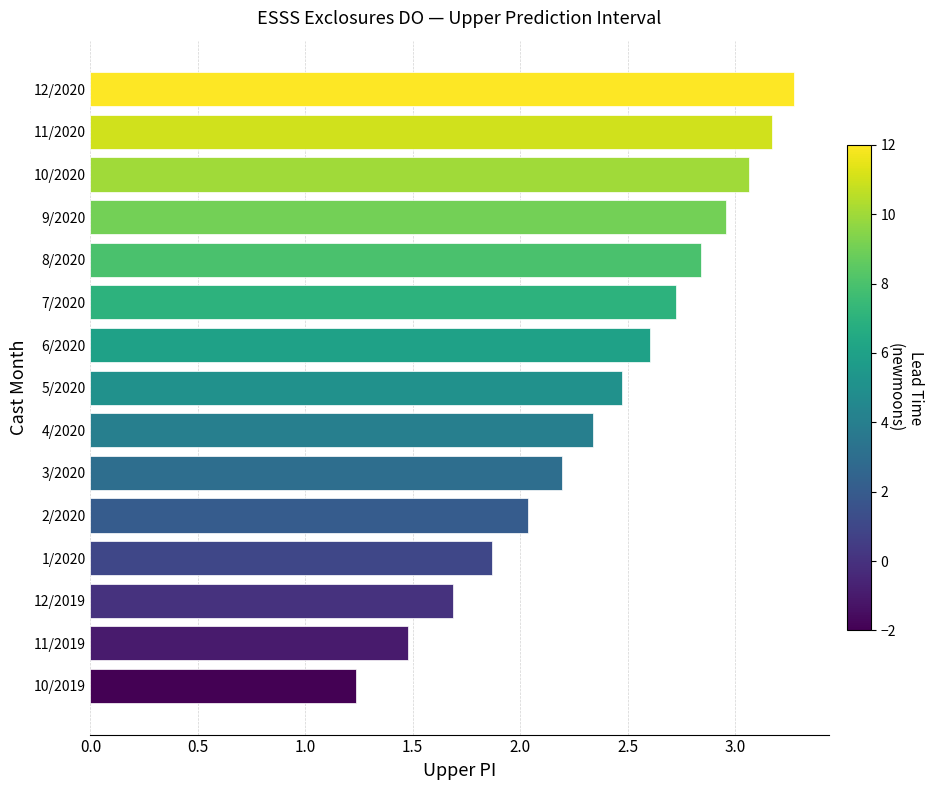

At which label is the value closest to 2?

2/2020